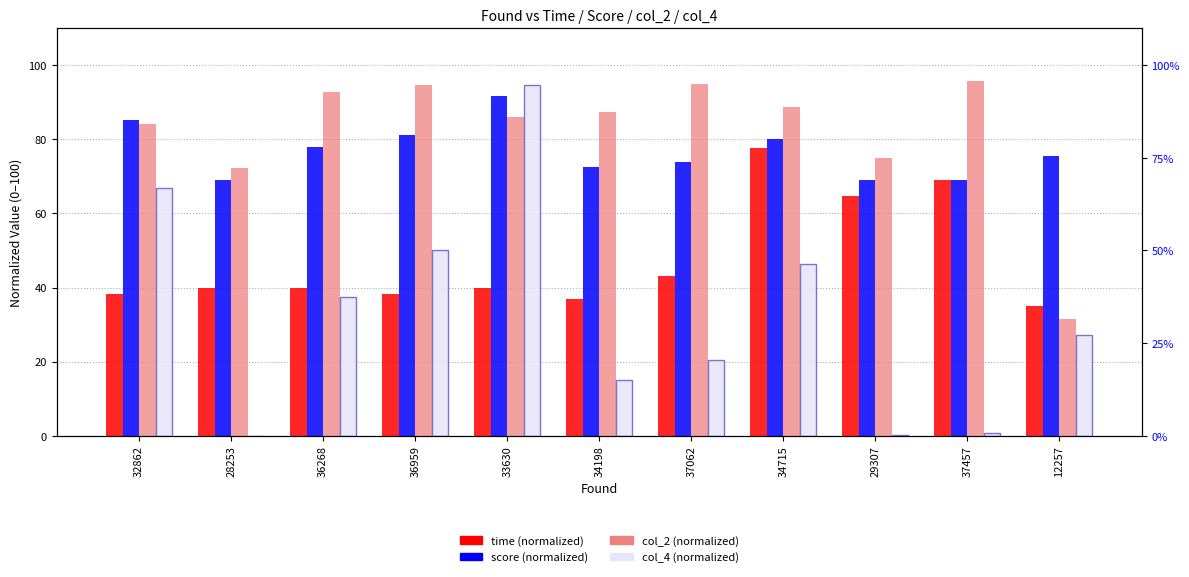

The value of time (normalized) at 34715 is 54.1. True or false?

False